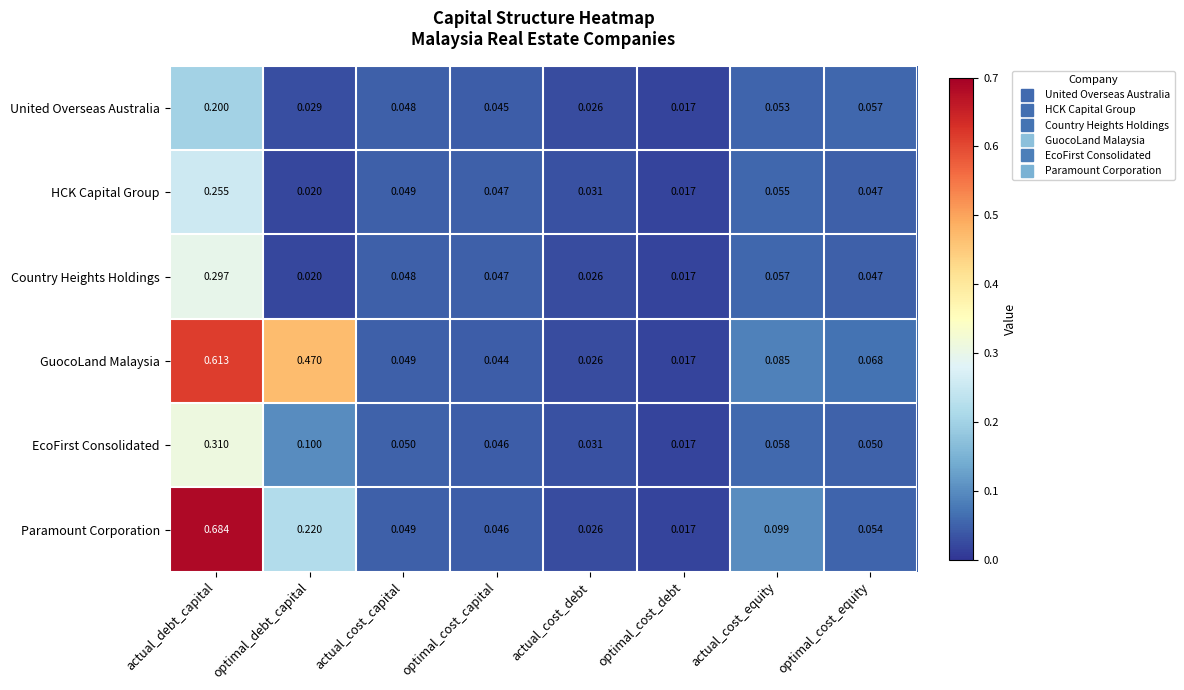

Rank the series by their maximum value, from lowest to highest.

United Overseas Australia, HCK Capital Group, Country Heights Holdings, EcoFirst Consolidated, GuocoLand Malaysia, Paramount Corporation